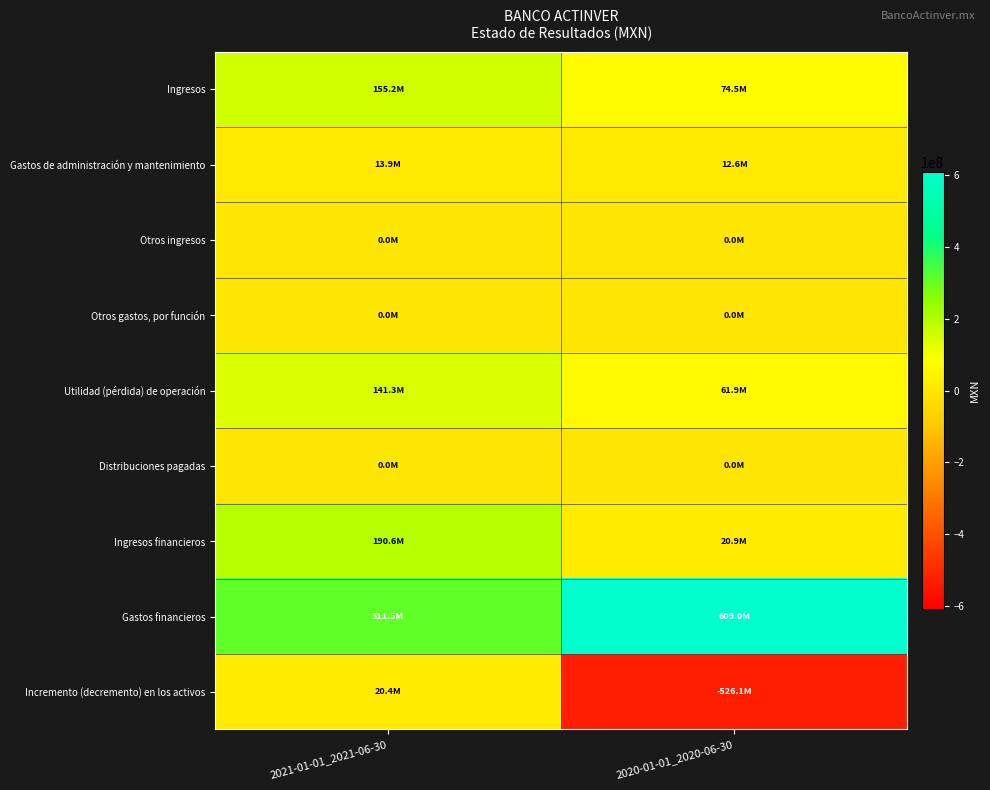

What is the total value across all series at 2021-01-01_2021-06-30?

832952000